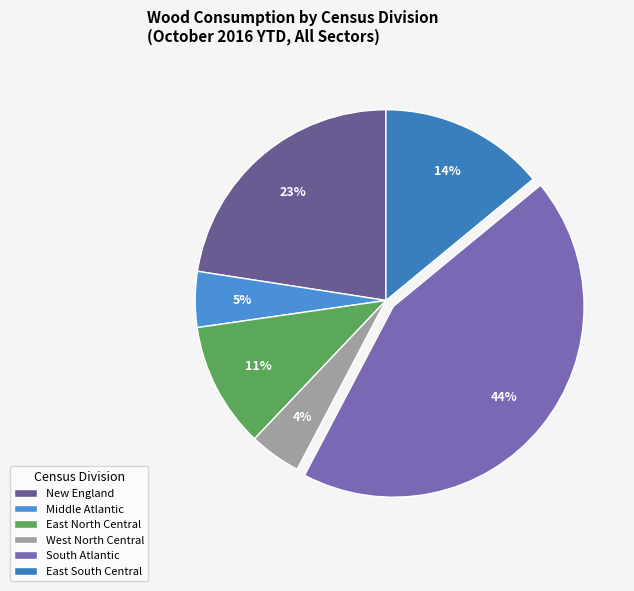

Is there any slice that represents more than half of the pie?

No